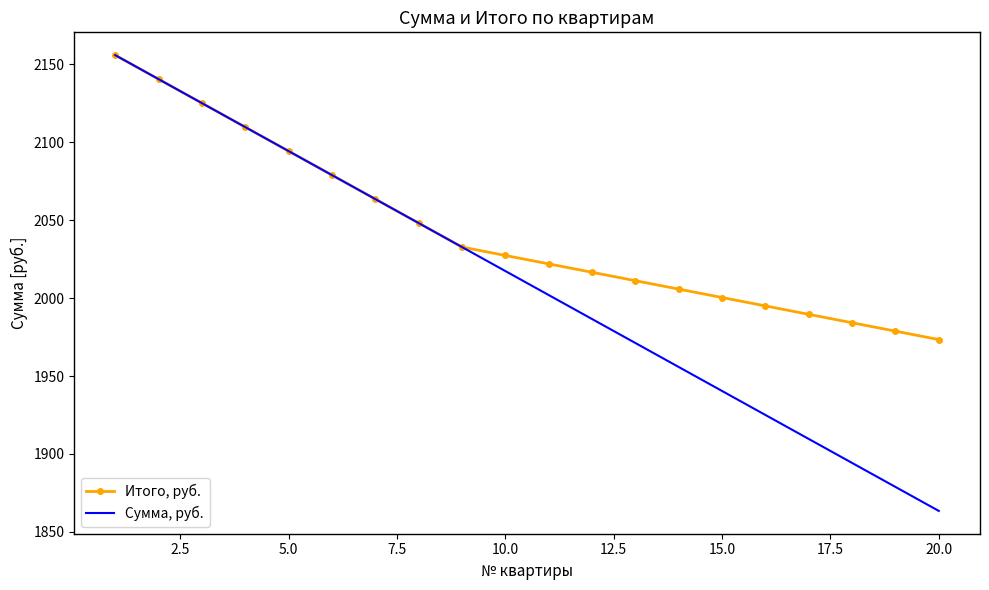

What is the sum of all Итого, руб. values?

40854.0